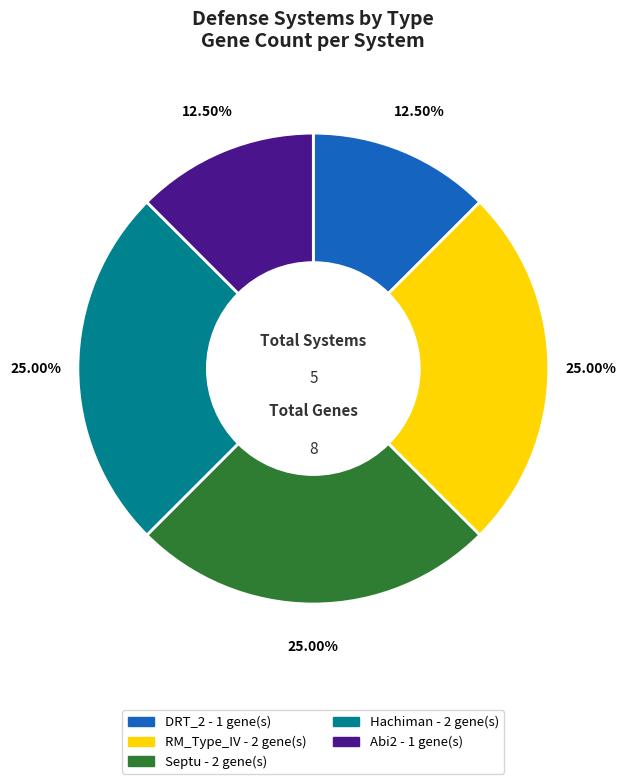

Approximately how many times larger is the value at Abi2 compared to DRT_2?

1.0